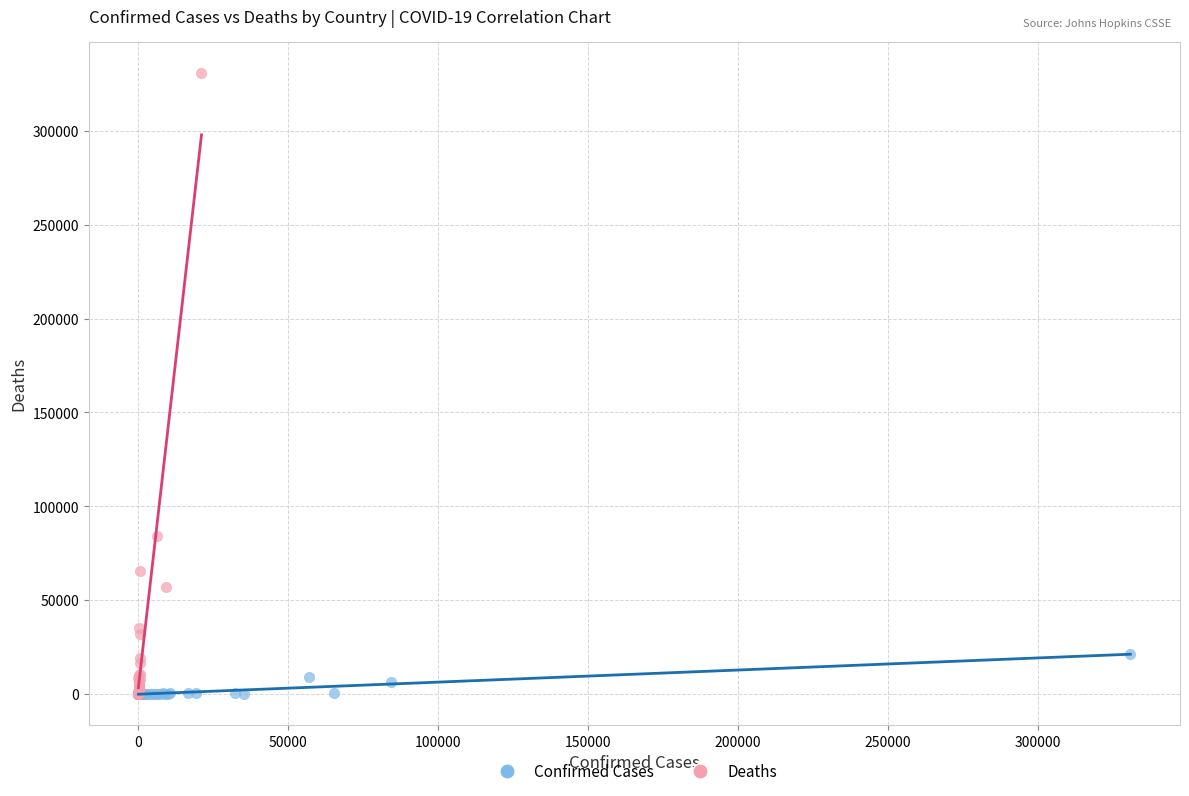

Which series reaches the maximum Y coordinate?

Deaths